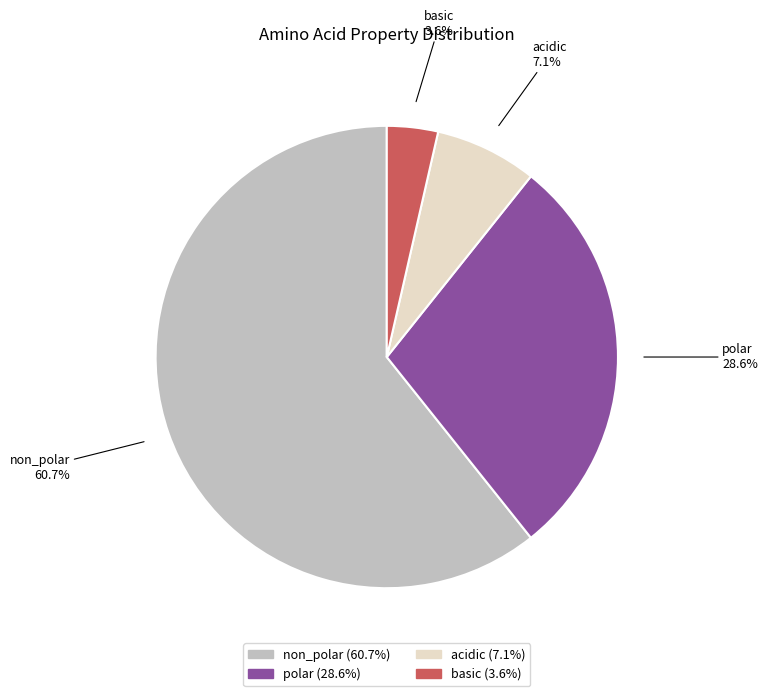

Count the number of slices in the pie.

4